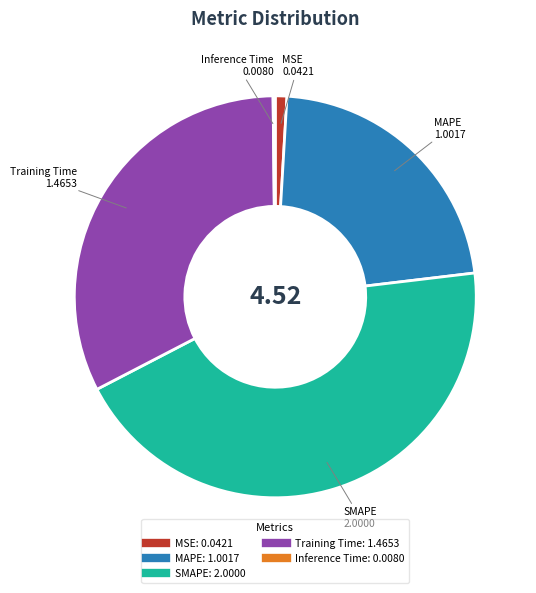

Is it true that MAPE is 16% of the pie?

False